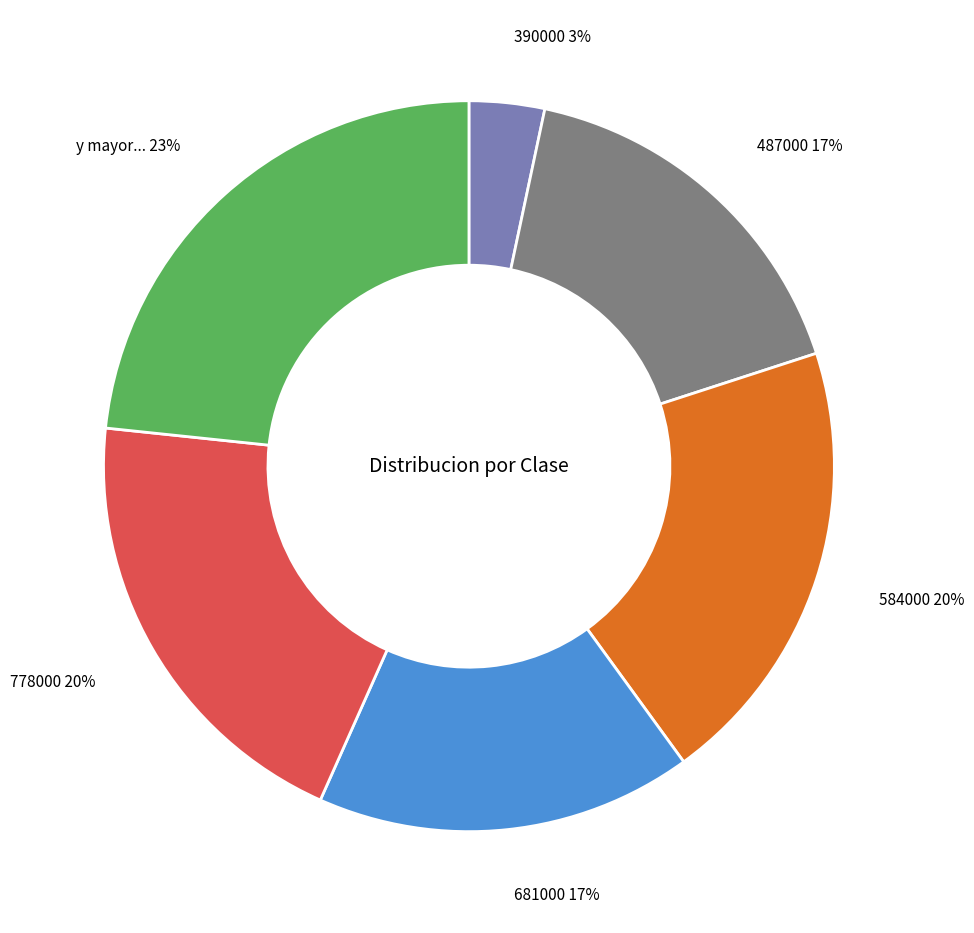

What percentage is the y mayor... slice, to the nearest percent?

23%